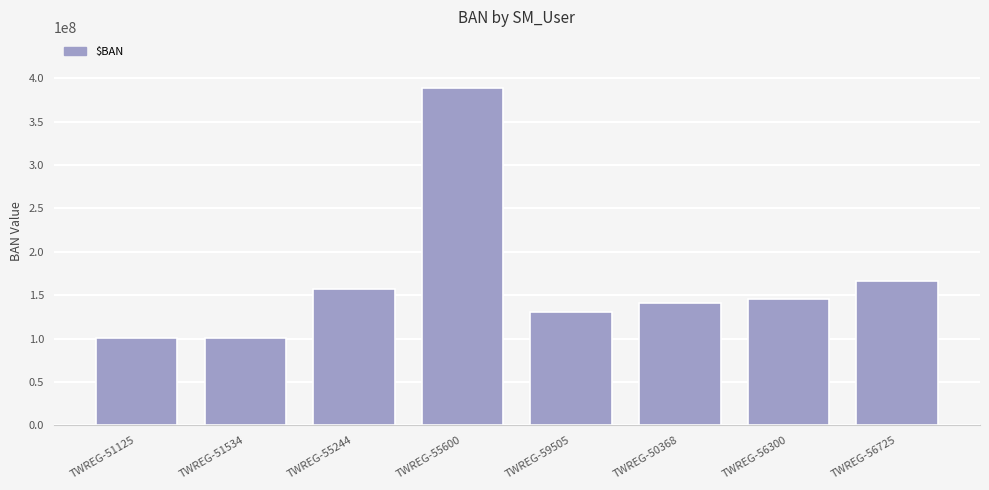

At which label does the data first exceed 145979901?

TWREG-55244